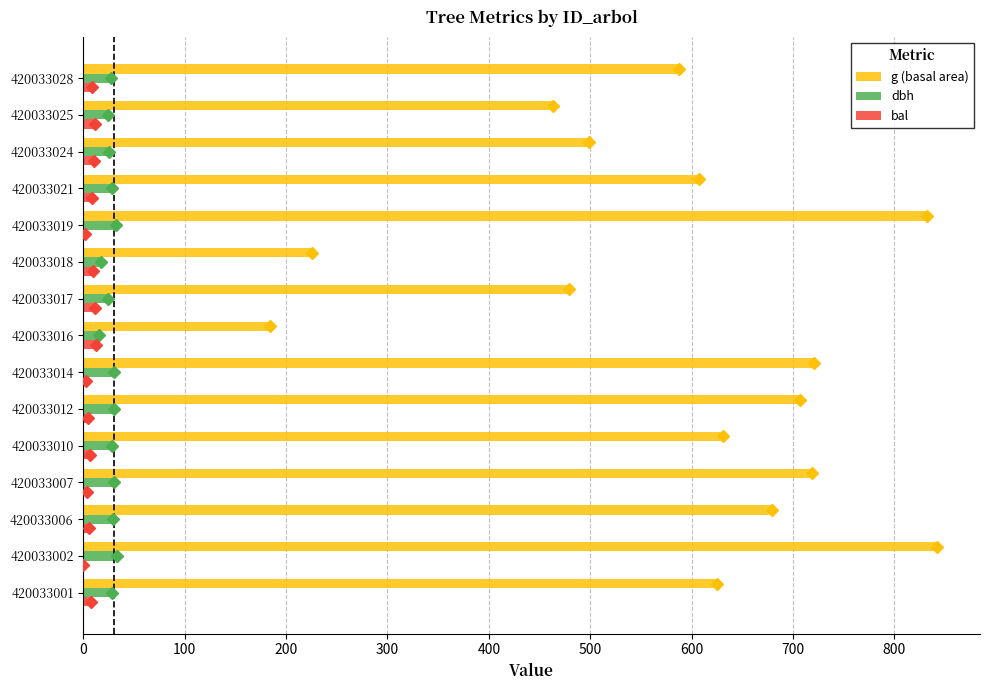

The dbh series shows 28.2 at 420033001. True or false?

True